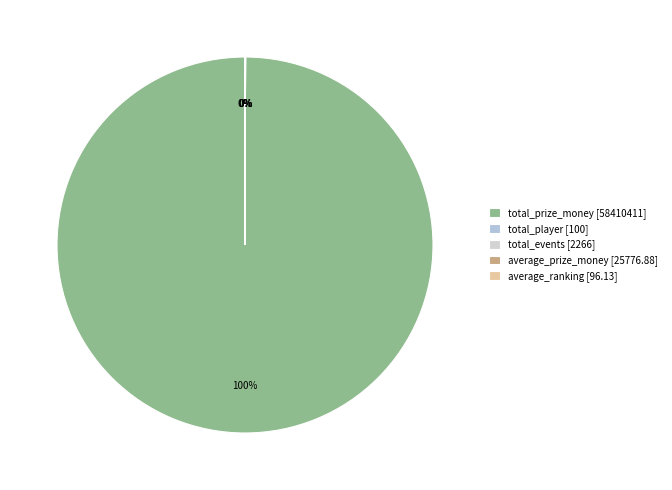

Rank the categories by value from lowest to highest.

average_ranking, total_player, total_events, average_prize_money, total_prize_money